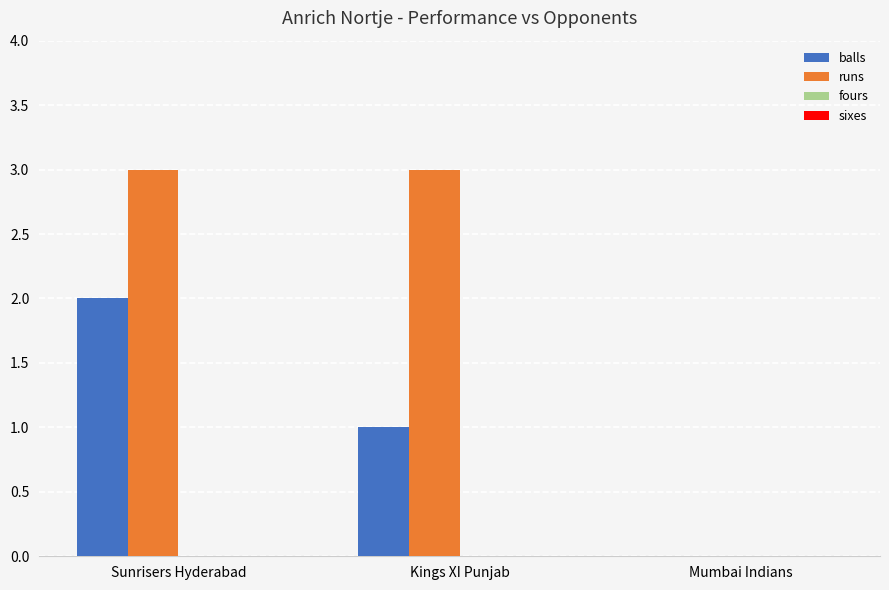

Where is runs nearest to the value 1?

Mumbai Indians